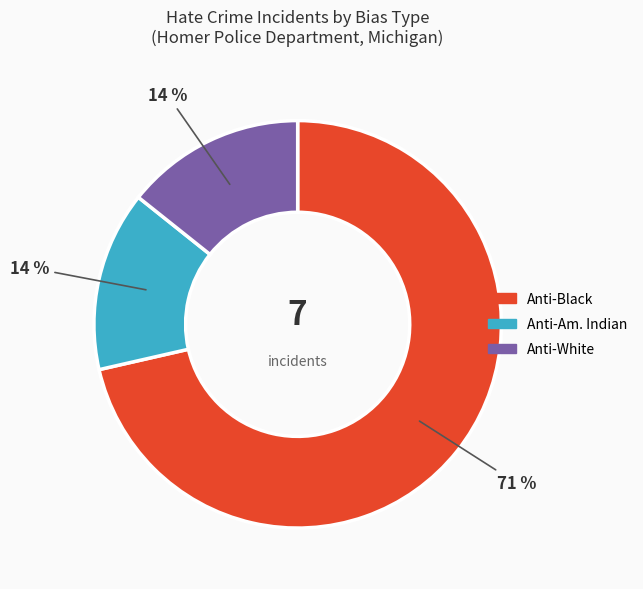

True or false: Anti-Black accounts for 78% of the total.

False